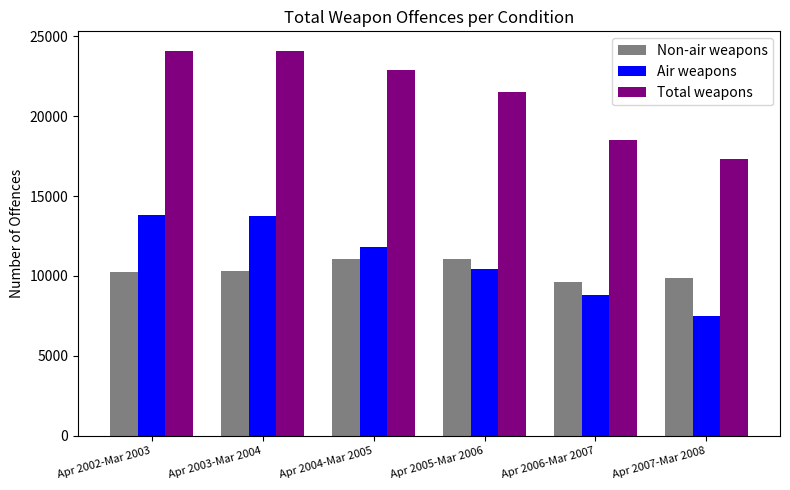

Rank the series by their maximum value, from lowest to highest.

Non-air weapons, Air weapons, Total weapons